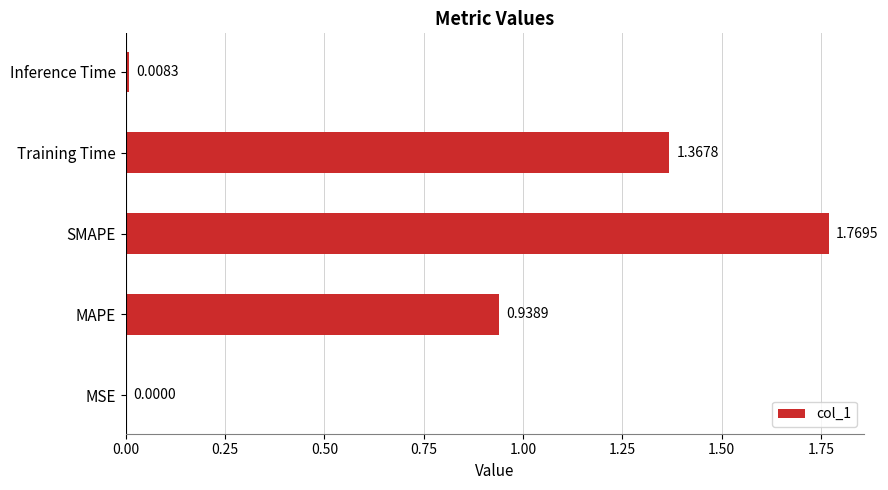

What is the sum of the values at Training Time and SMAPE?

3.1